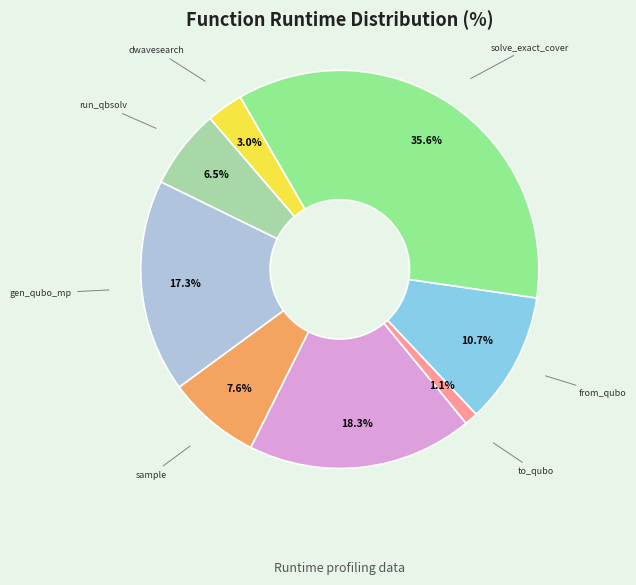

Does any single category account for the majority?

No